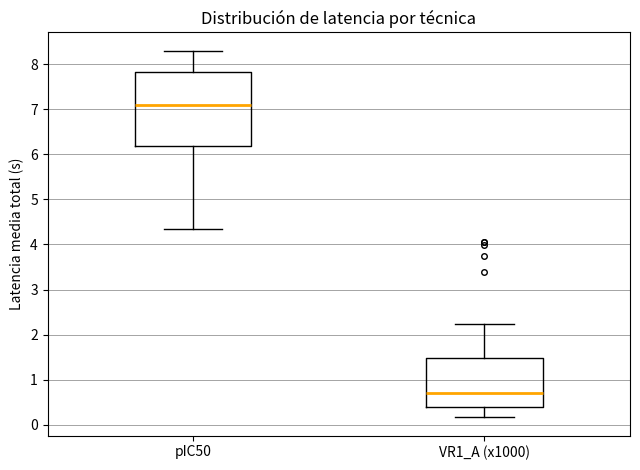

Reading left to right, transcribe this box plot: for each box, give where its median line is, the range the box spans, and where its two whiskers end, as read against the y-axis. The values are not printed on the chart, so give them approximately, as read against the axis.

pIC50: median 7.1, box 6.2 to 7.8, whiskers 4.3 to 8.3
VR1_A (x1000): median 0.7, box 0.4 to 1.5, whiskers 0.2 to 2.2